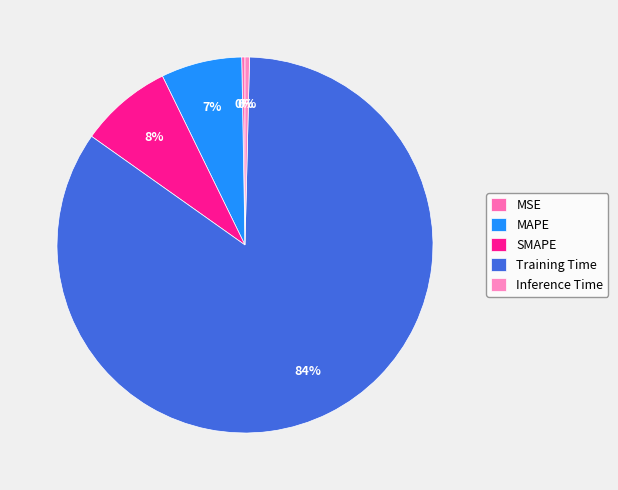

Is there a majority slice in this chart?

Yes